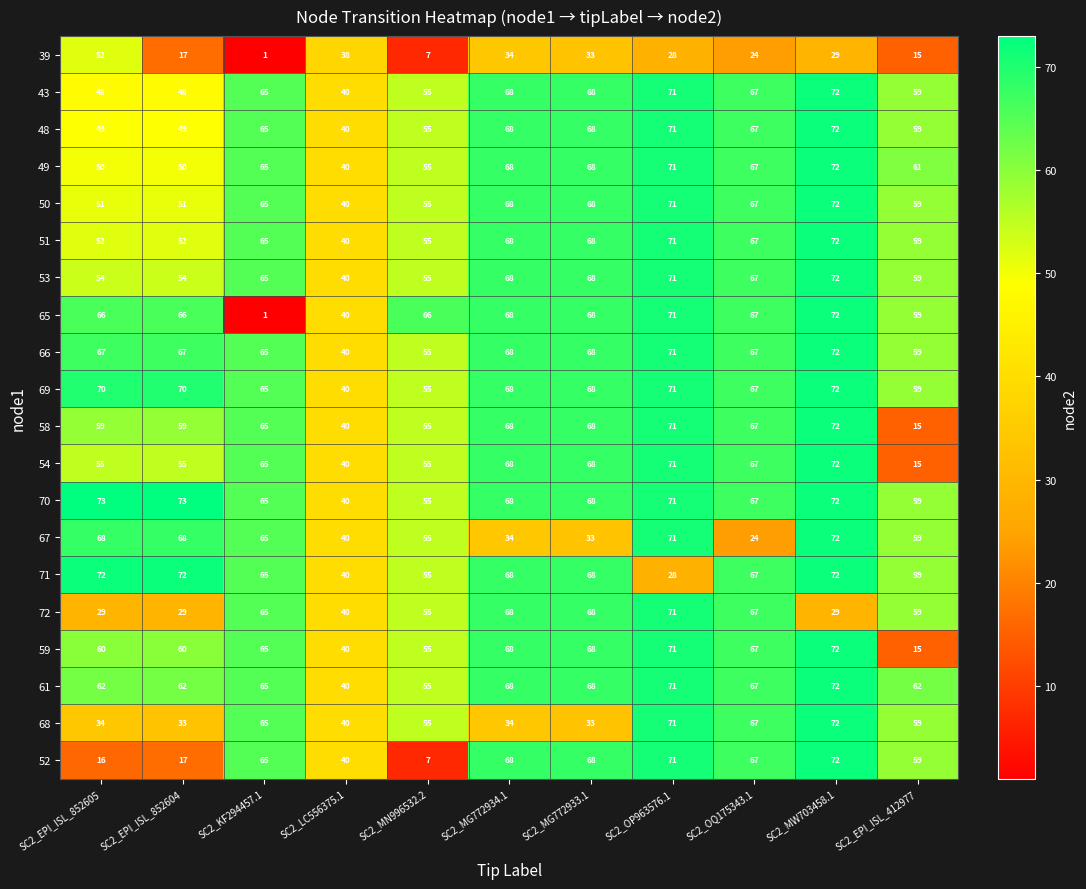

What is the sum of all 49 values?

667